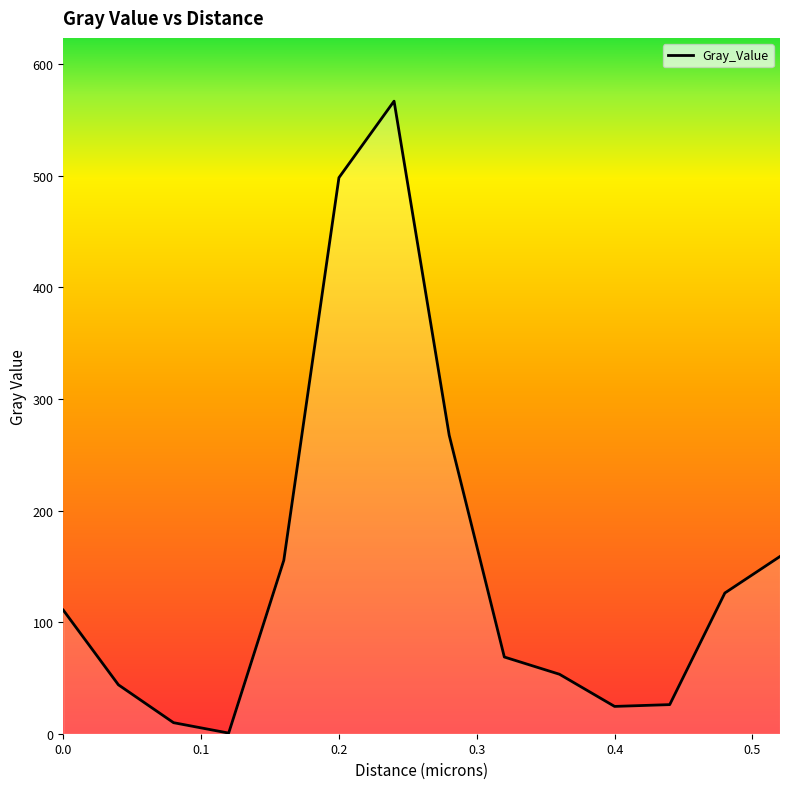

What is the greatest value displayed?

566.9